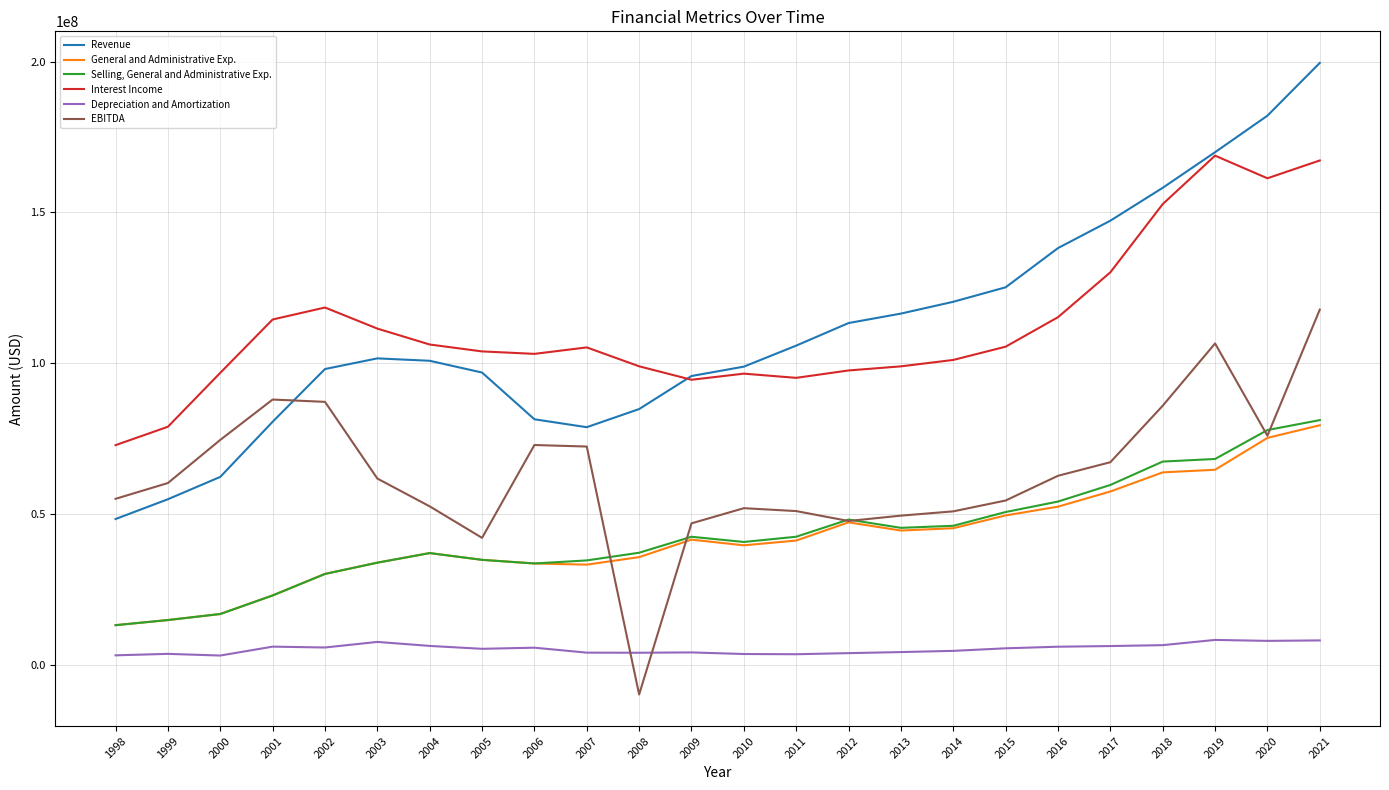

Count the number of data series in this chart.

6